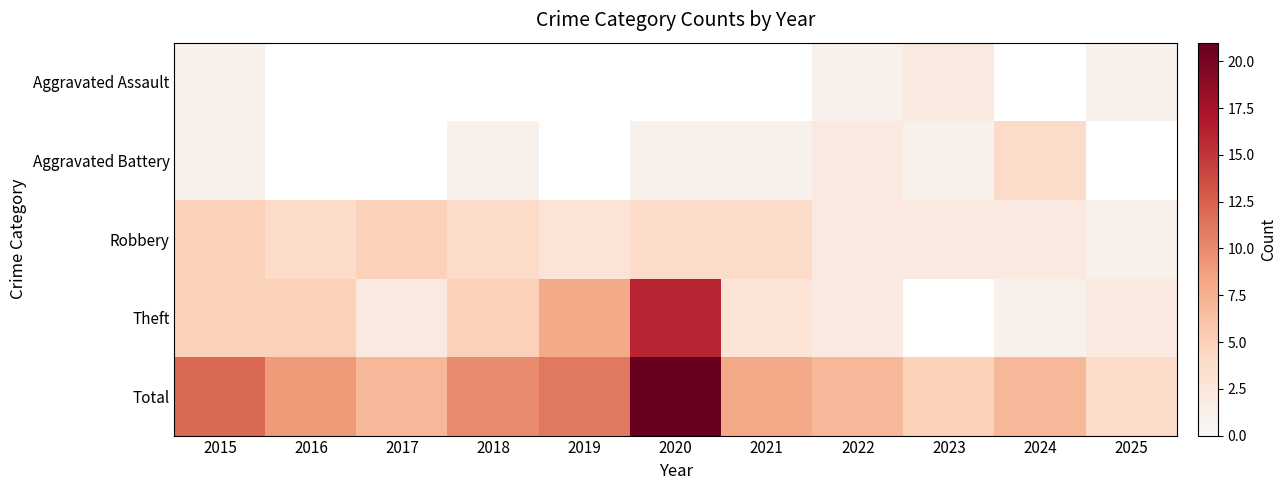

Which has a higher value, 2021 or 2015?

2015